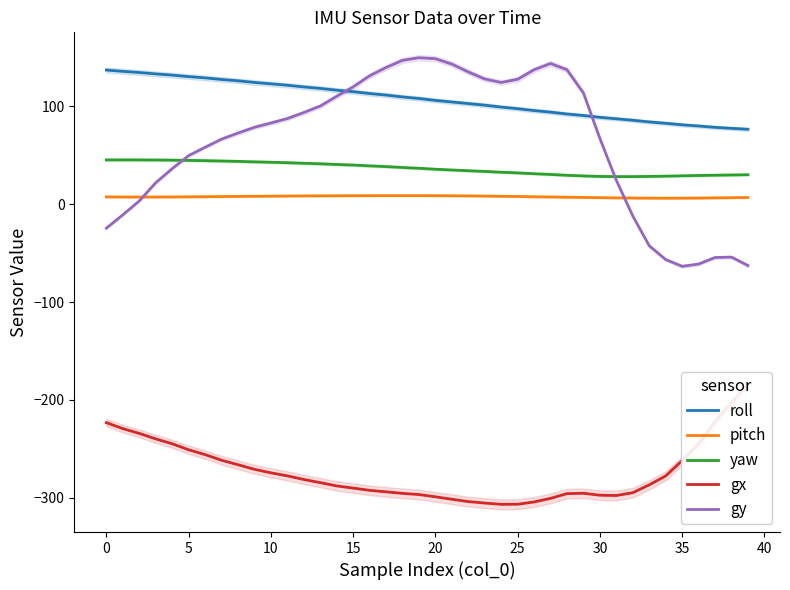

How many lines are shown in the chart?

5